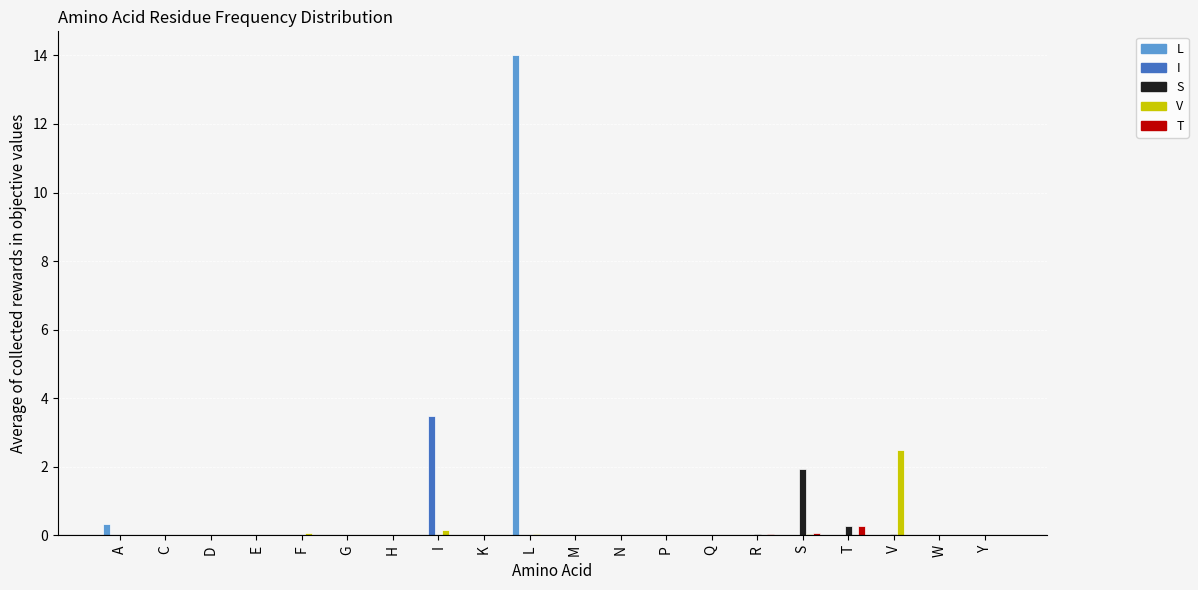

Which series has the largest range (max minus min)?

L